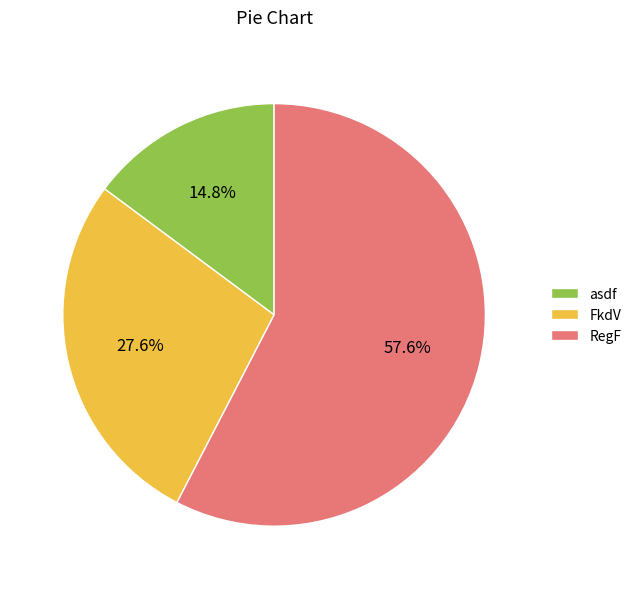

To the nearest percent, what percentage of the pie is FkdV?

28%